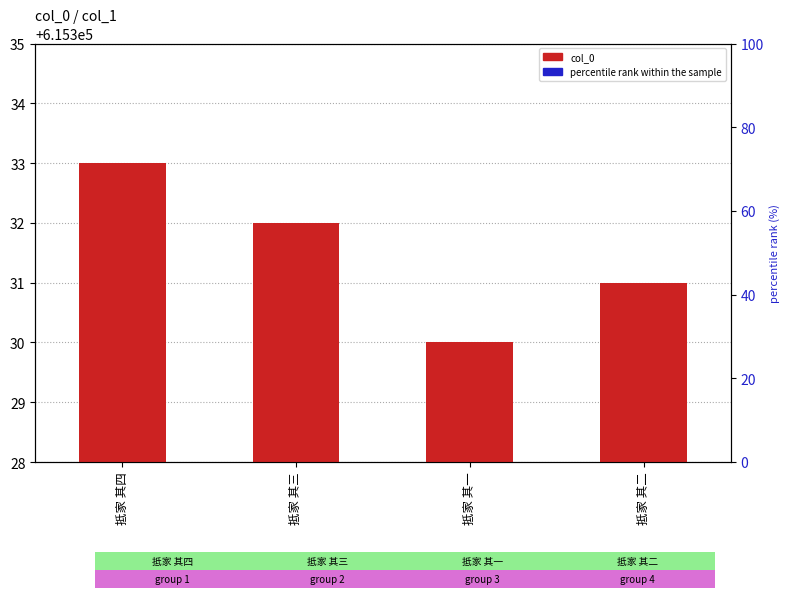

Count the number of data series in this chart.

2